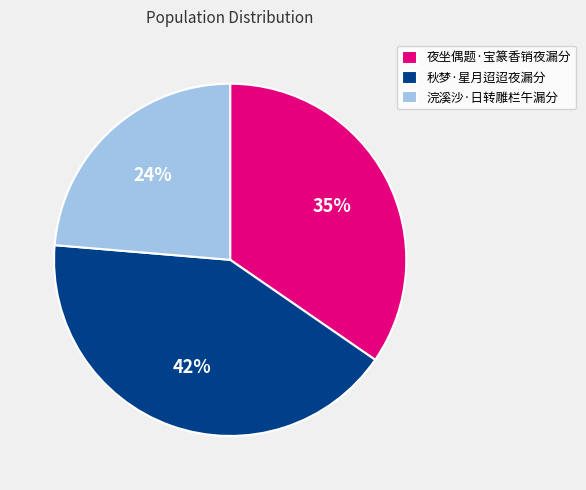

Between 秋梦·星月迢迢夜漏分 and 夜坐偶题·宝篆香销夜漏分, which is larger?

秋梦·星月迢迢夜漏分